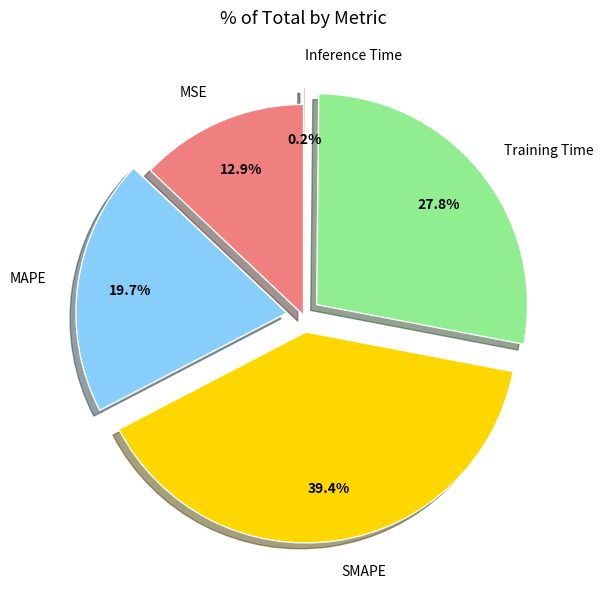

Combined, do SMAPE and MSE account for over 50%?

Yes